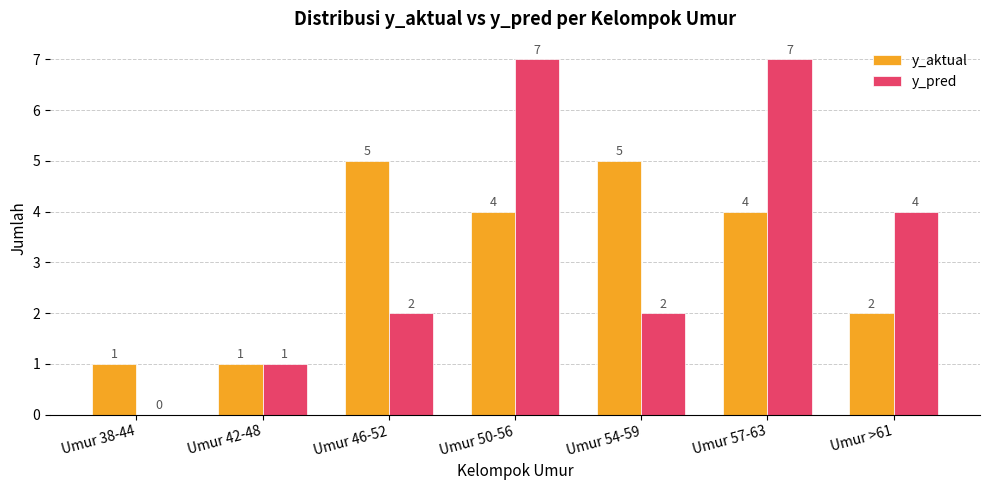

Between Umur 42-48 and Umur 57-63, which series saw the biggest shift?

y_pred